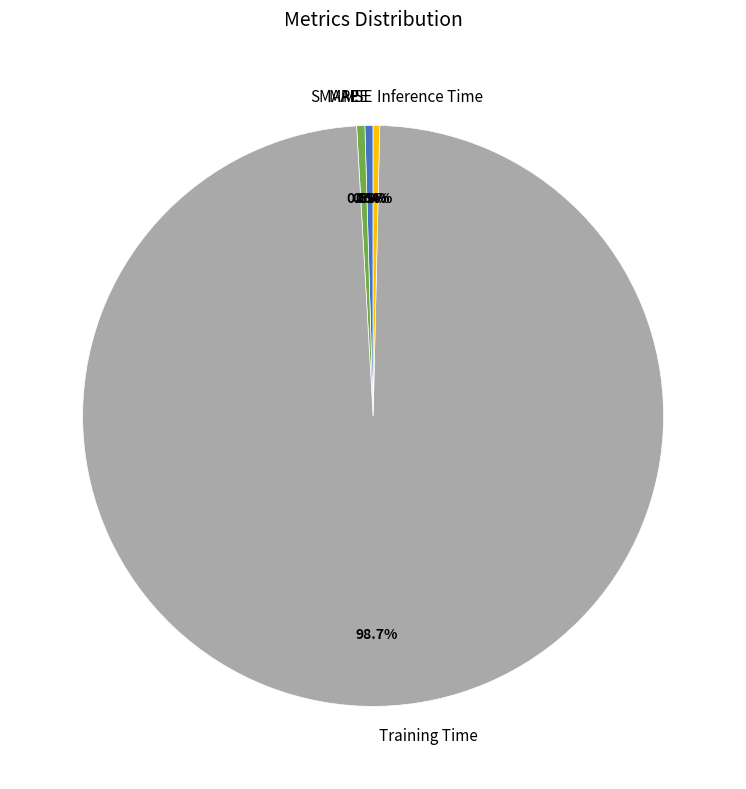

Is the sum of MAPE and Inference Time greater than half?

No